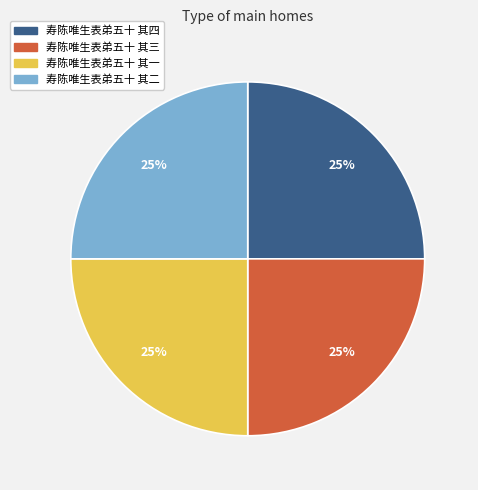

Approximately how many times larger is the value at 寿陈唯生表弟五十 其三 compared to 寿陈唯生表弟五十 其二?

1.0